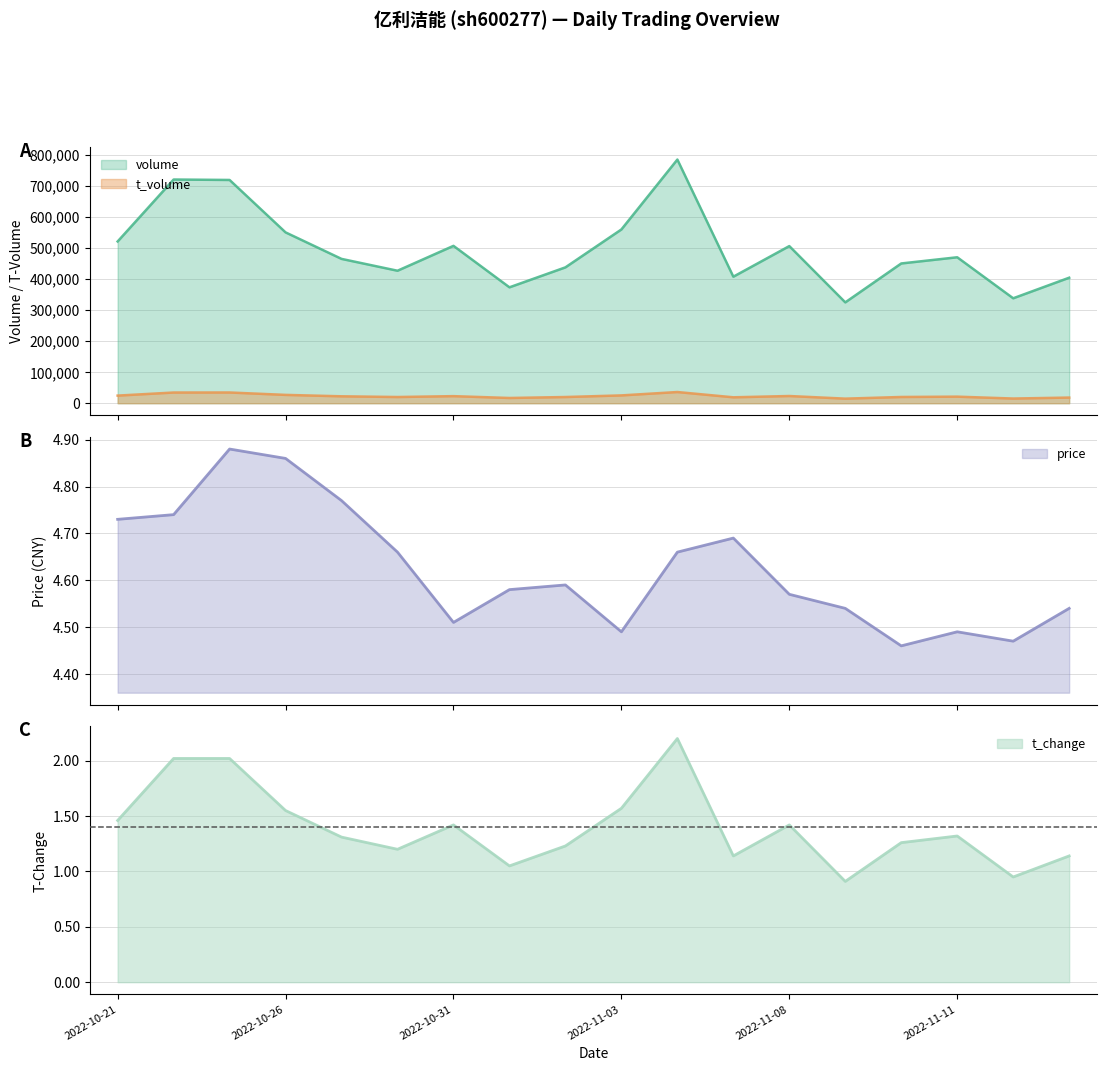

The price series shows 2.2 at 2022-10-31. True or false?

False